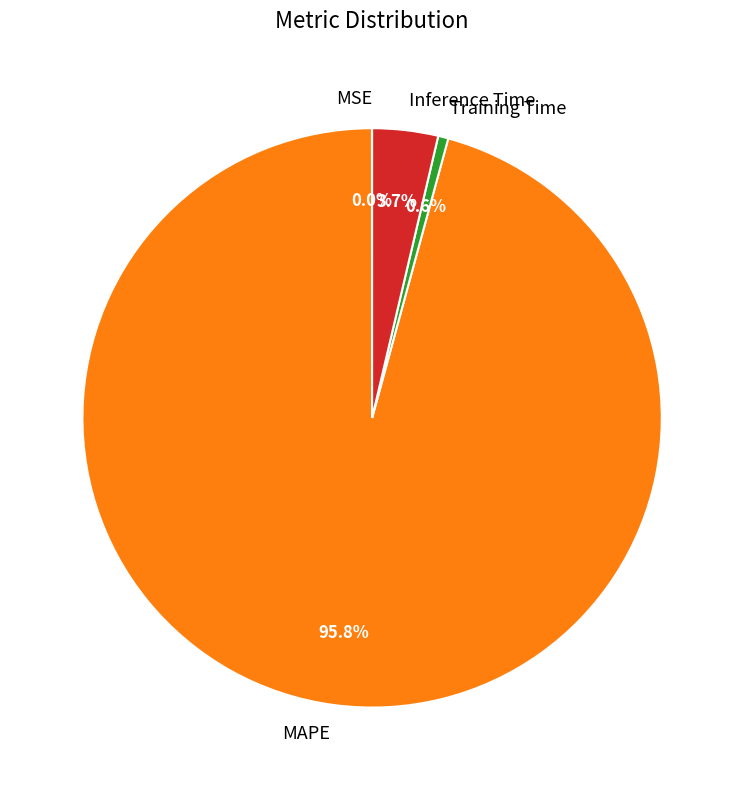

To the nearest percent, what is the difference between the largest and smallest slice percentages?

96%